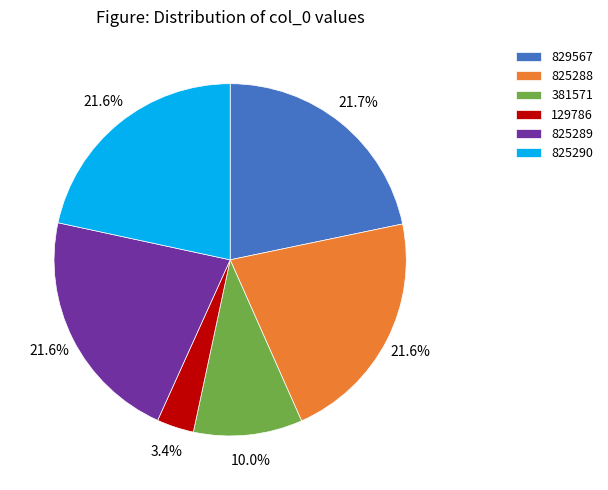

Which slice is the smallest?

129786